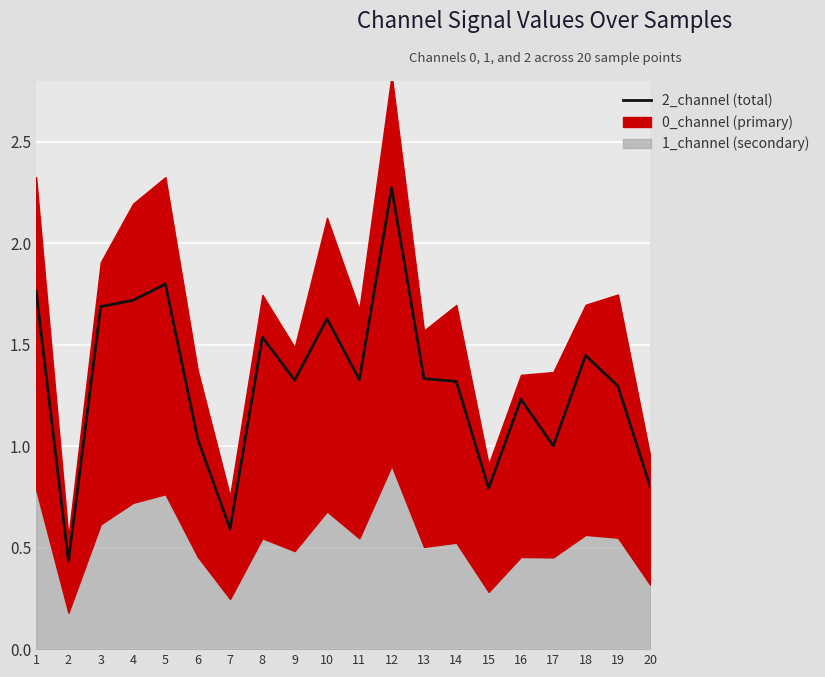

Does the chart display data point markers on the line(s)?

No